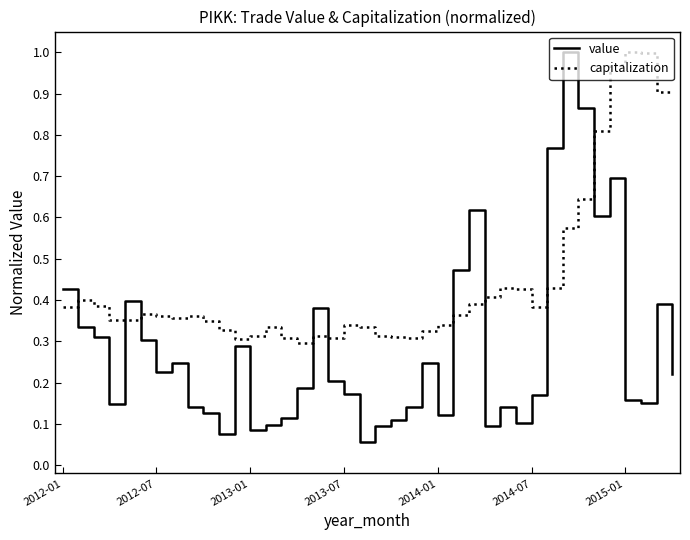

Does the chart have visible grid lines?

No